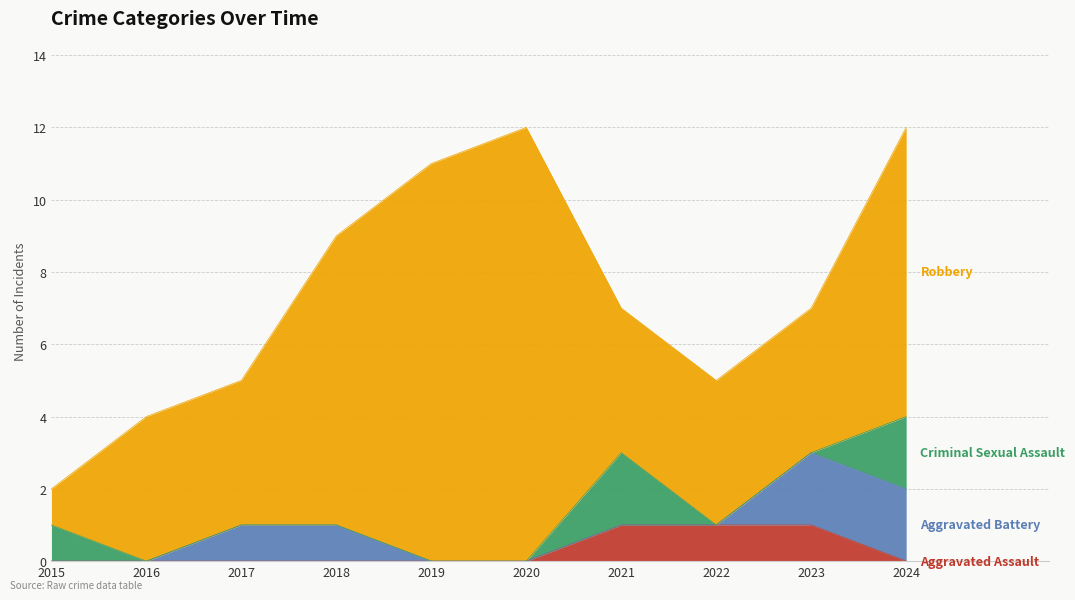

What is the value of the Aggravated Battery point at the 3rd from the left?

1